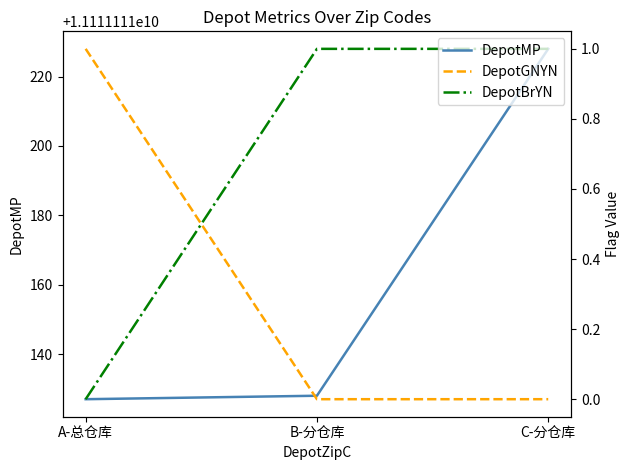

How many distinct data groups are displayed?

3